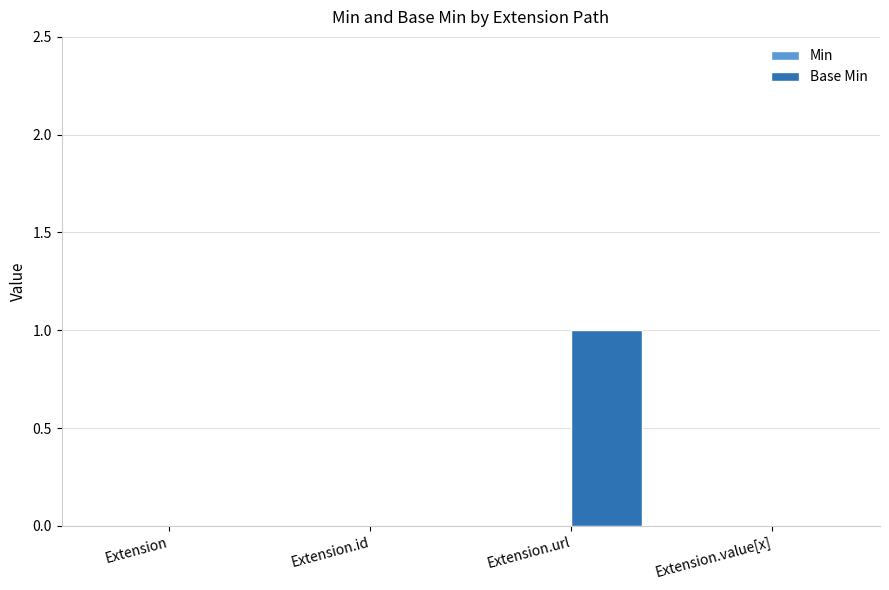

At which category does the chart reach its peak across all series?

Extension.url